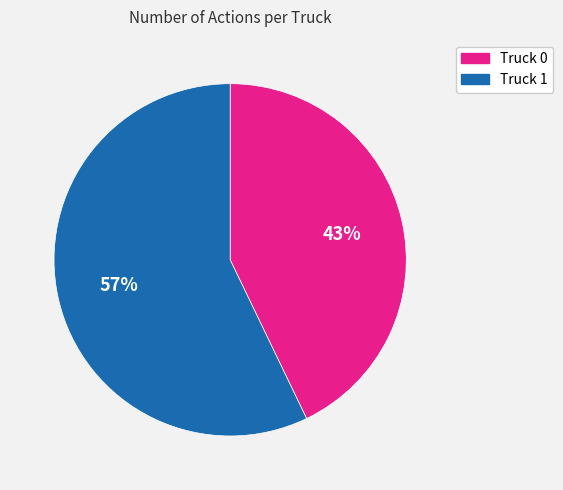

Does any single category account for the majority?

Yes